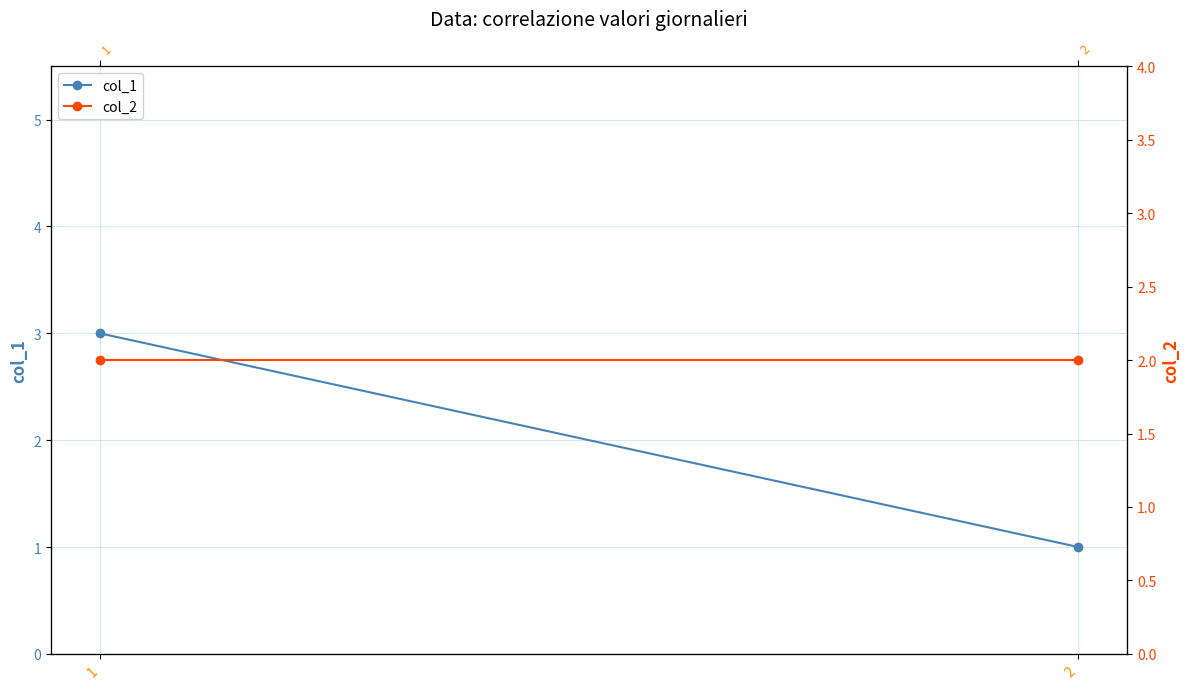

Between 2 and 1, which is larger?

1